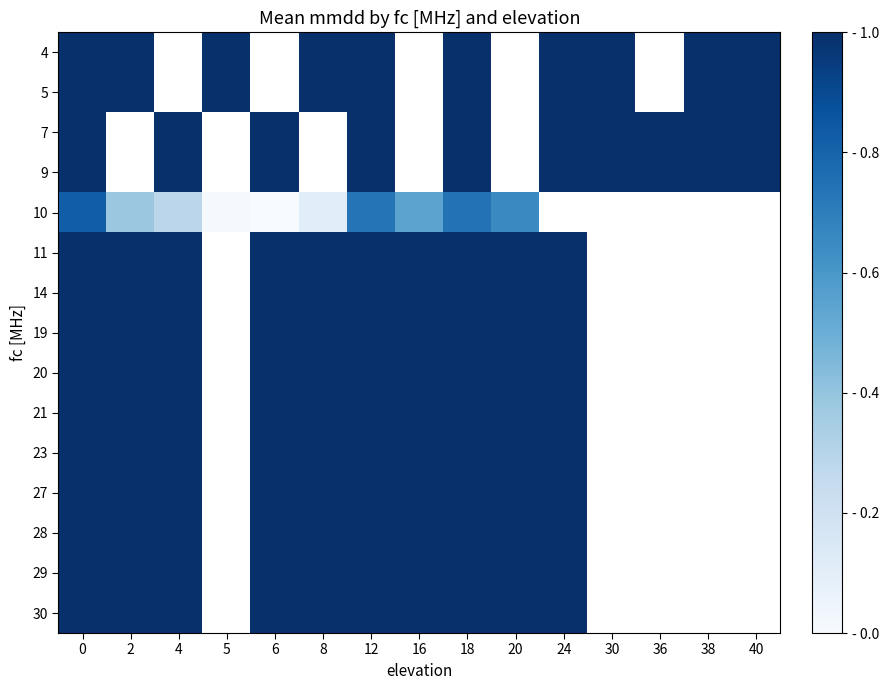

Rank the series at 40 from highest to lowest value.

4, 5, 7, 9, 10, 11, 14, 19, 20, 21, 23, 27, 28, 29, 30